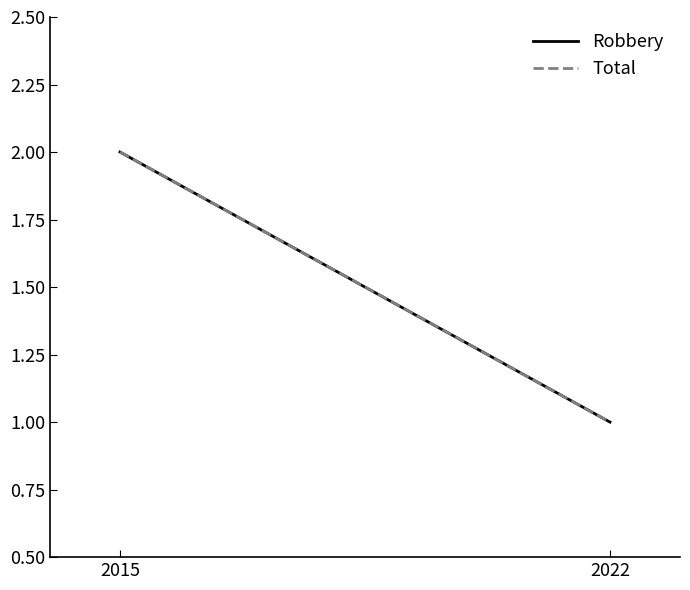

Is the value of Robbery at 2022 greater than the value of Total at 2022?

No